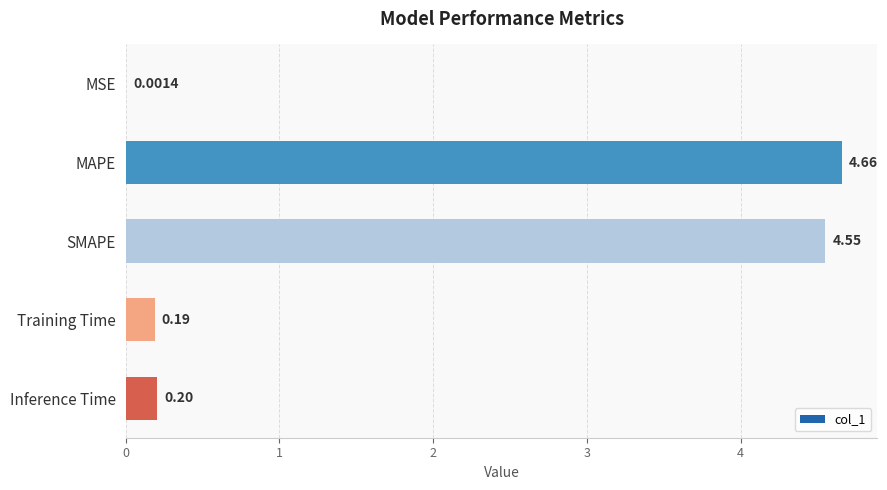

What is the change in value from SMAPE to Inference Time?

-4.3